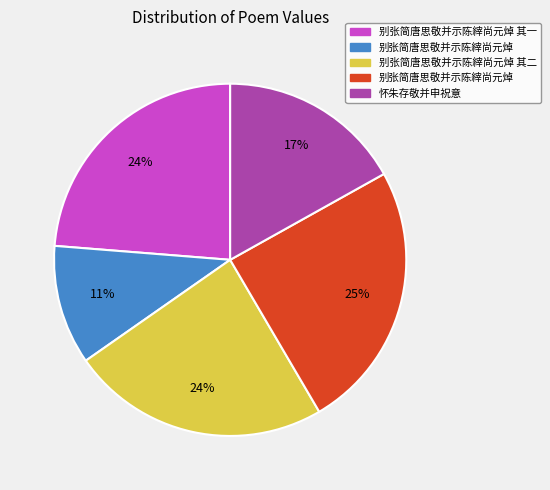

How many segments does this pie chart have?

5